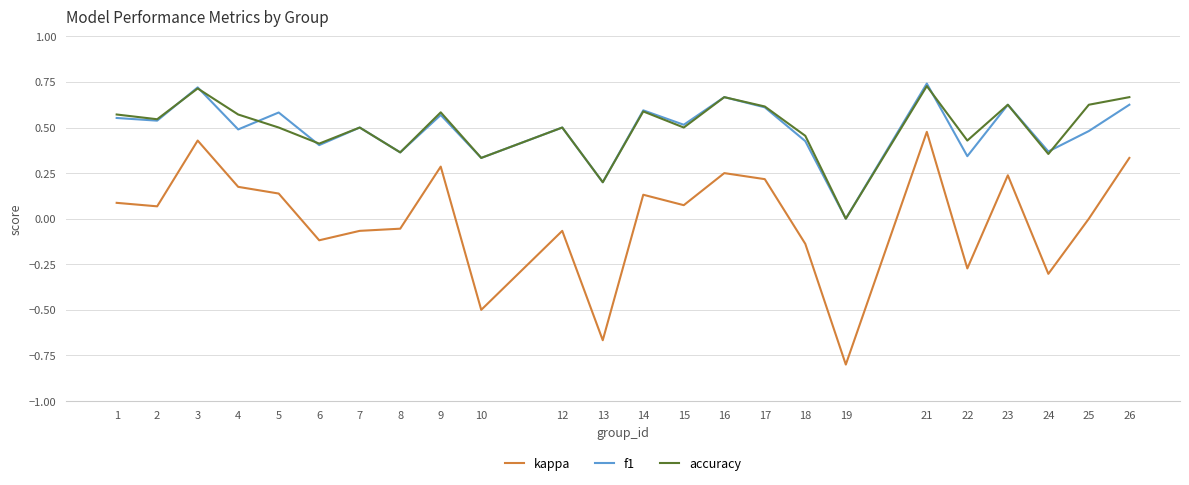

What is the smallest value displayed?

-0.8